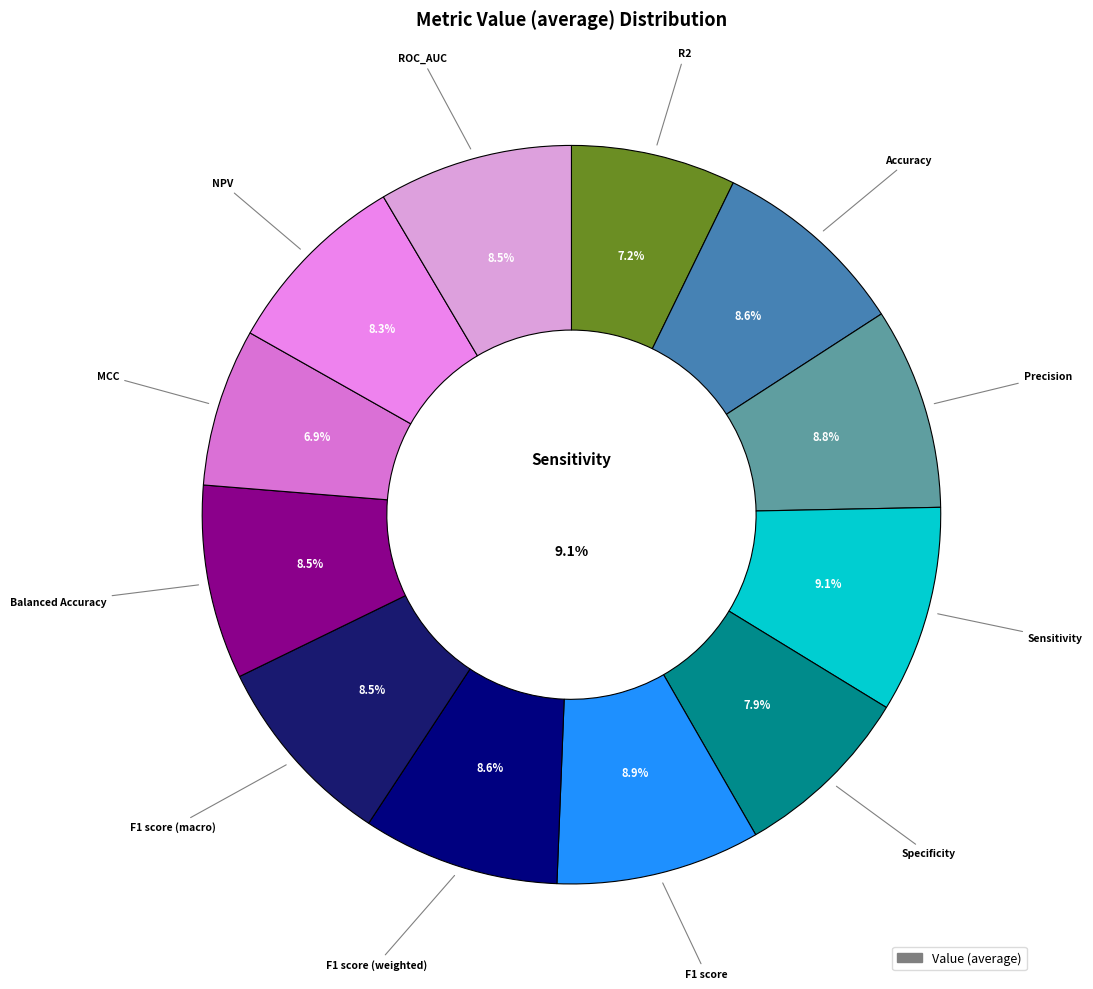

To the nearest percent, what percentage of the pie is F1 score (weighted)?

9%